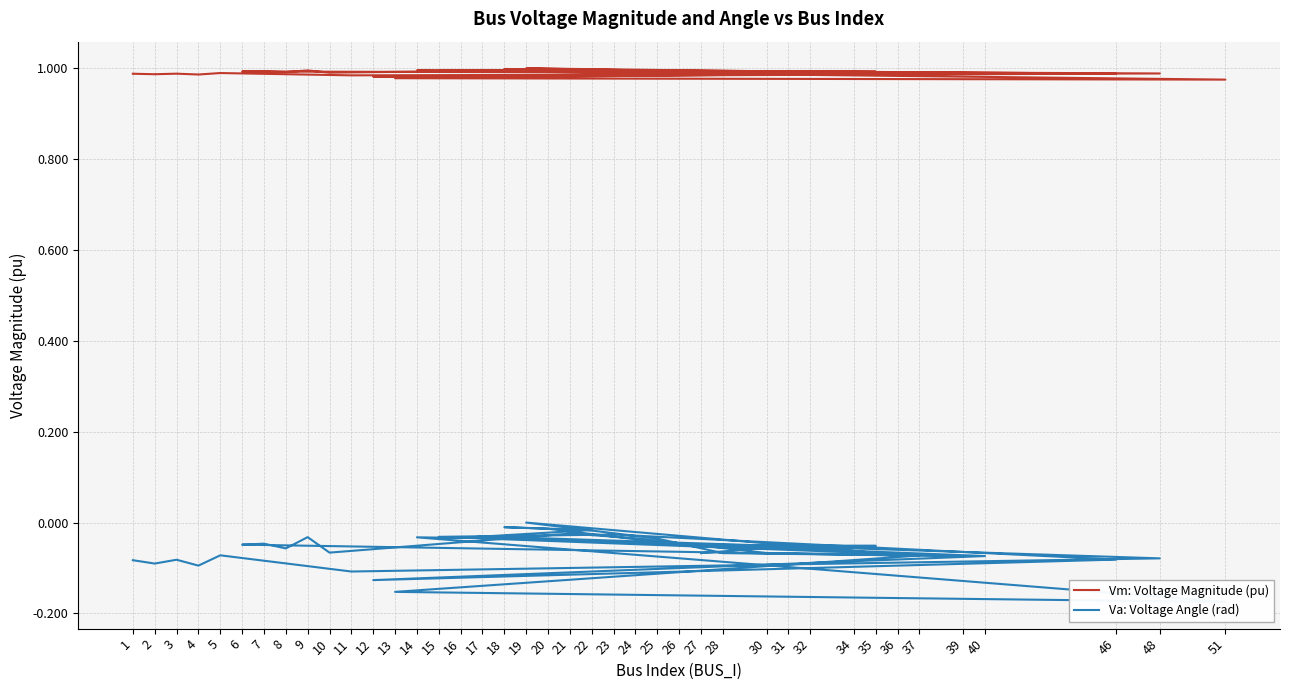

What is the value of the Va: Voltage Angle (rad) point at the 10th from the left?

-0.1